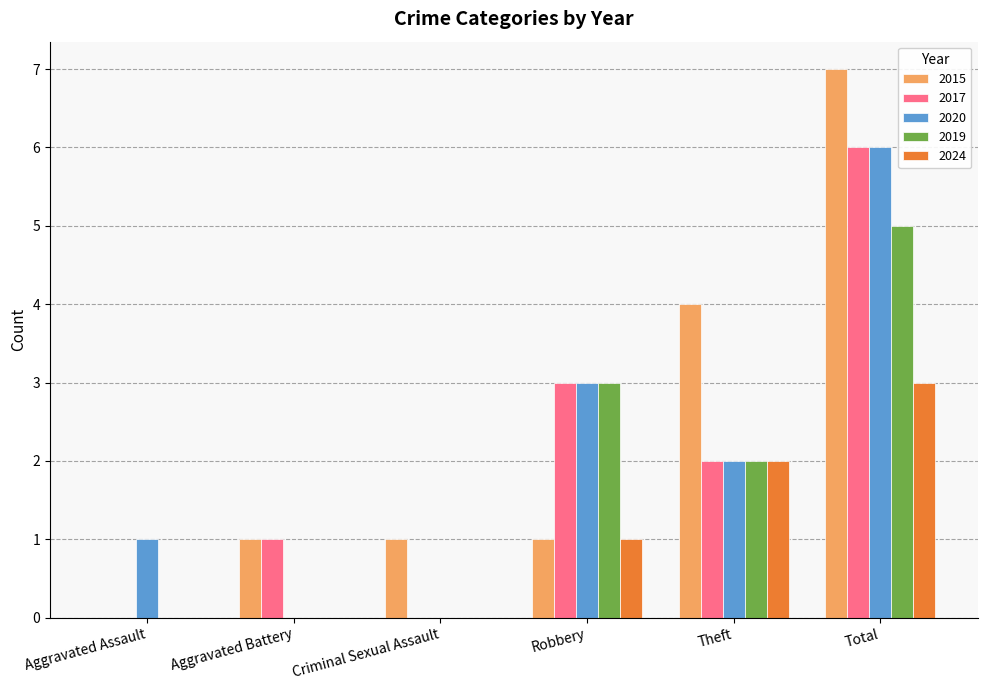

What is the spread (max minus min) of values at Robbery?

2